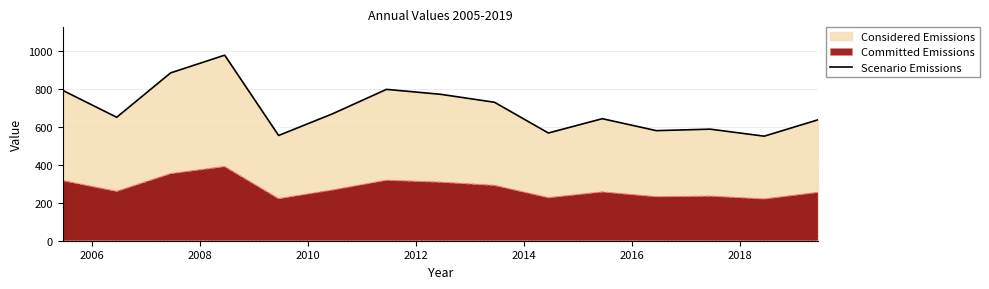

What is the difference between the maximum and minimum values in the Scenario Emissions series?

426.9